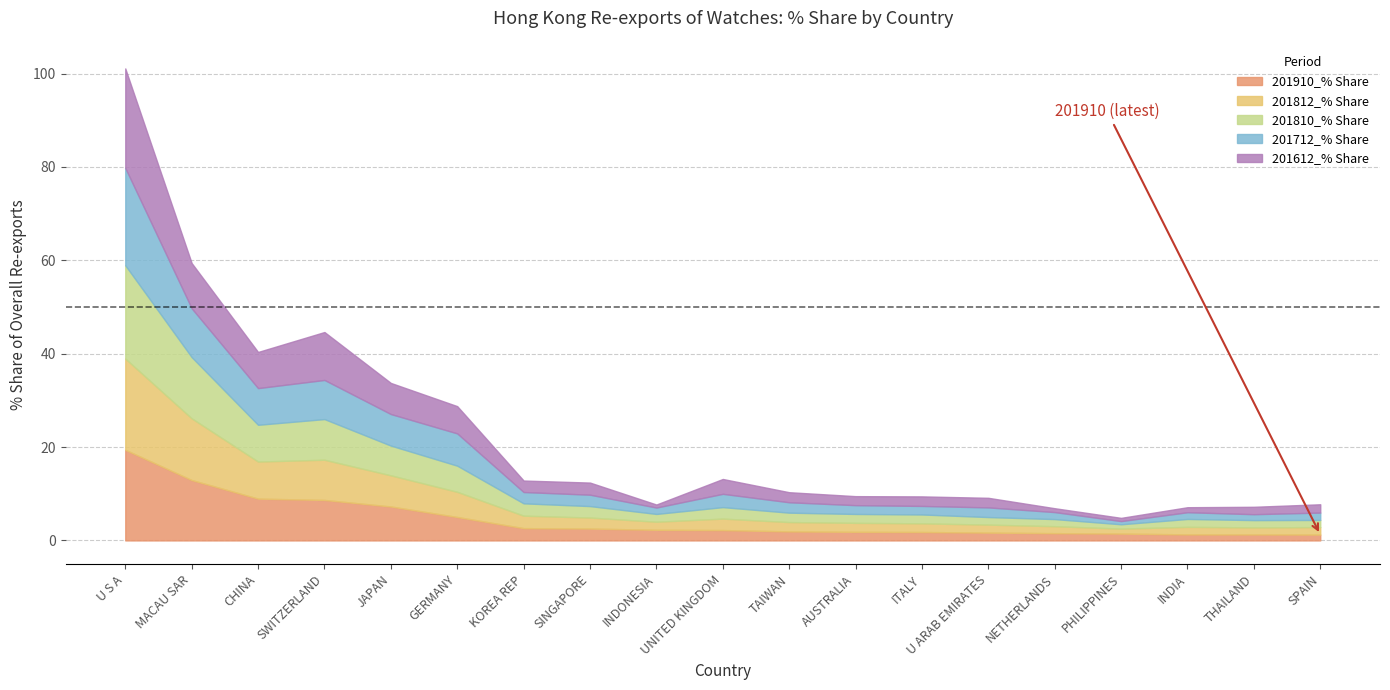

What position from the left is GERMANY?

6